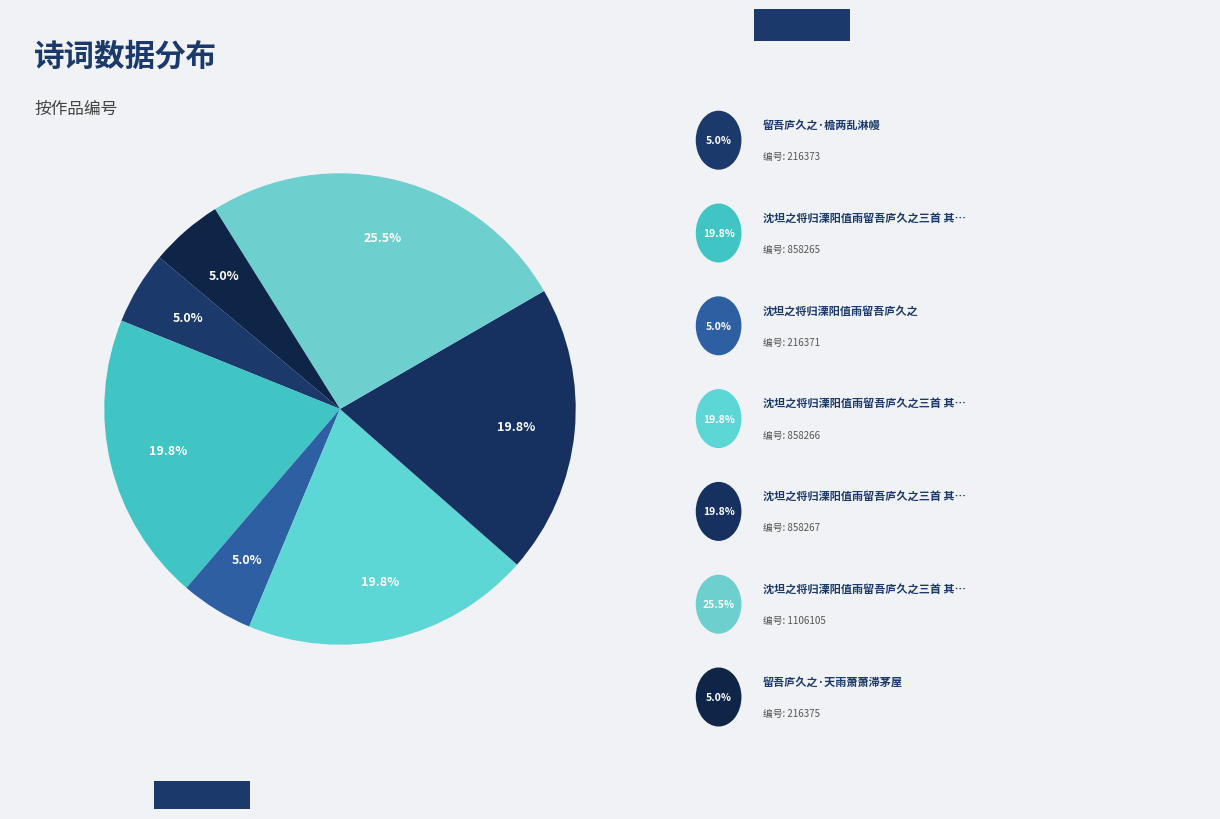

How many segments does this pie chart have?

7